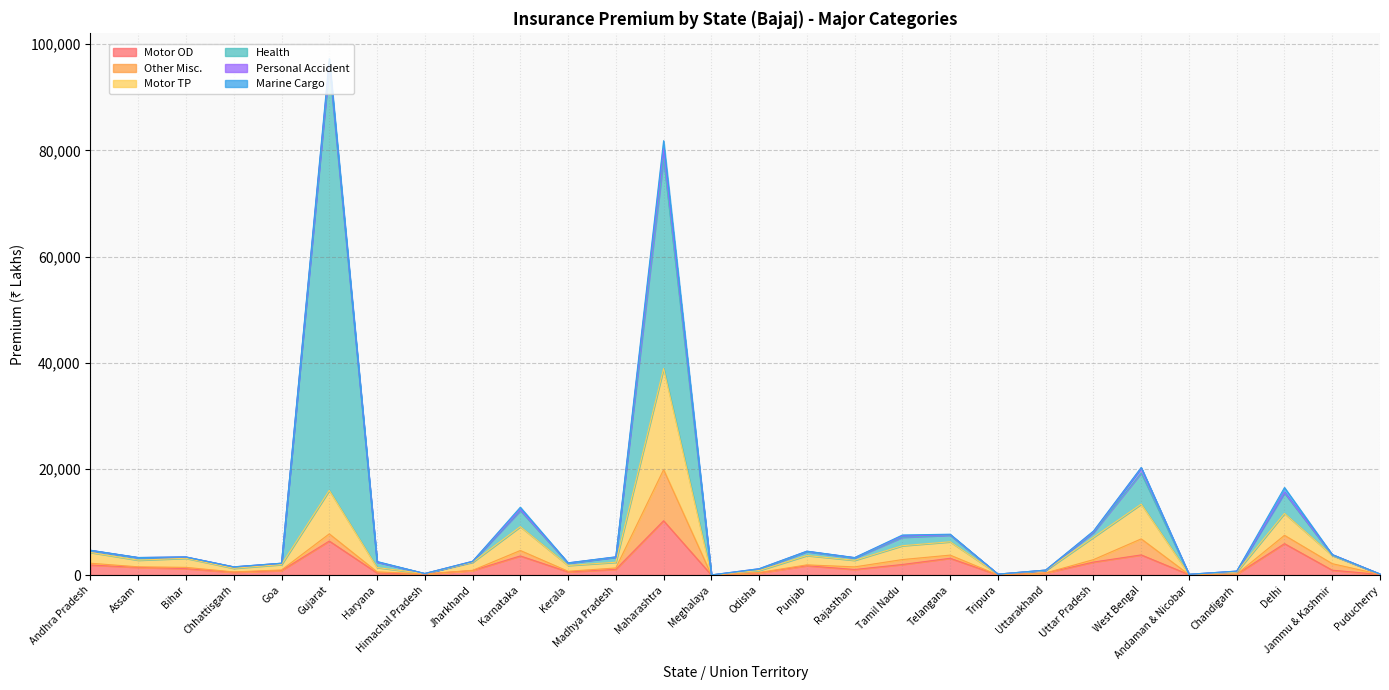

The Health series shows 23 at Jammu & Kashmir. True or false?

True